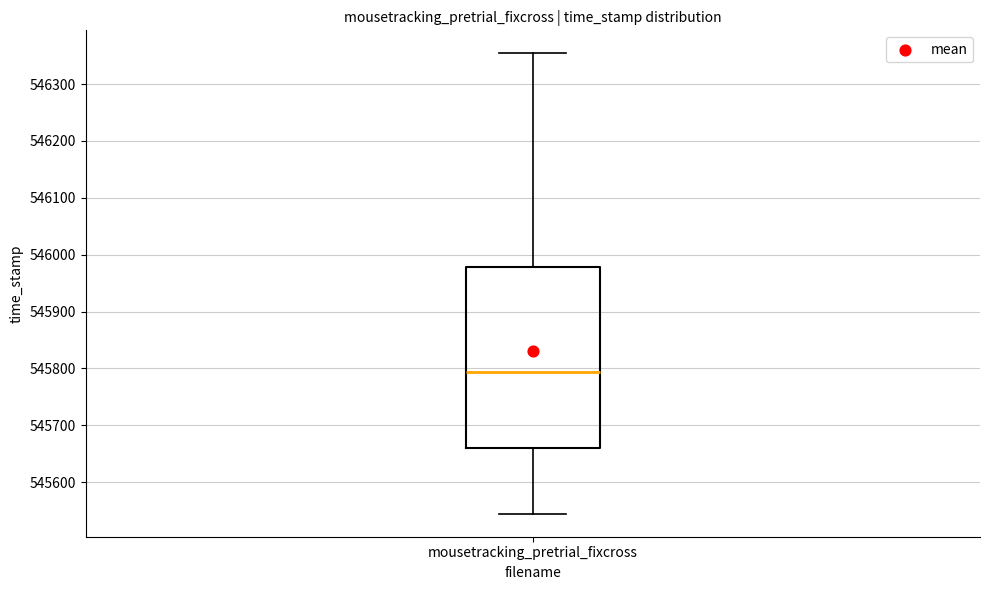

Transcribe this box plot: give where the median line is, the range the box spans, and where the two whiskers end, as read against the y-axis. The values are not printed on the chart, so give them approximately, as read against the axis.

median 545790, box 545660 to 545980, whiskers 545540 to 546350